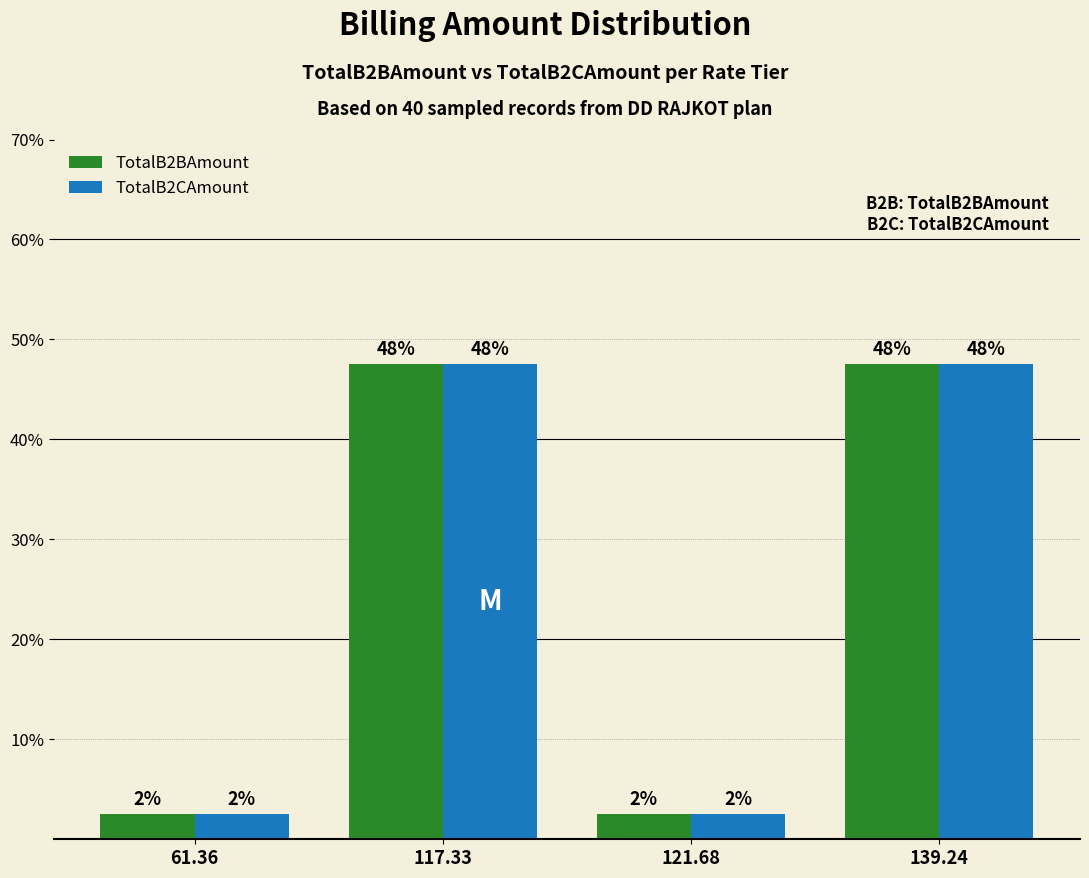

What is the label of the 1st bar from the left?

61.36